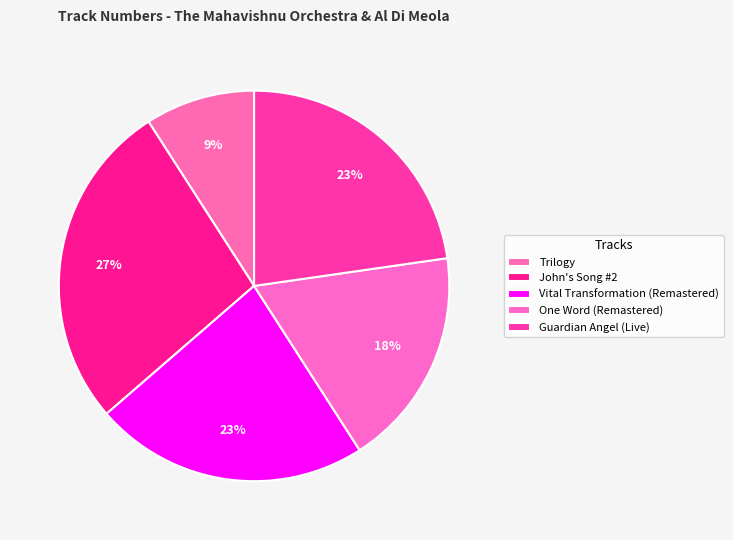

Count the number of slices in the pie.

5